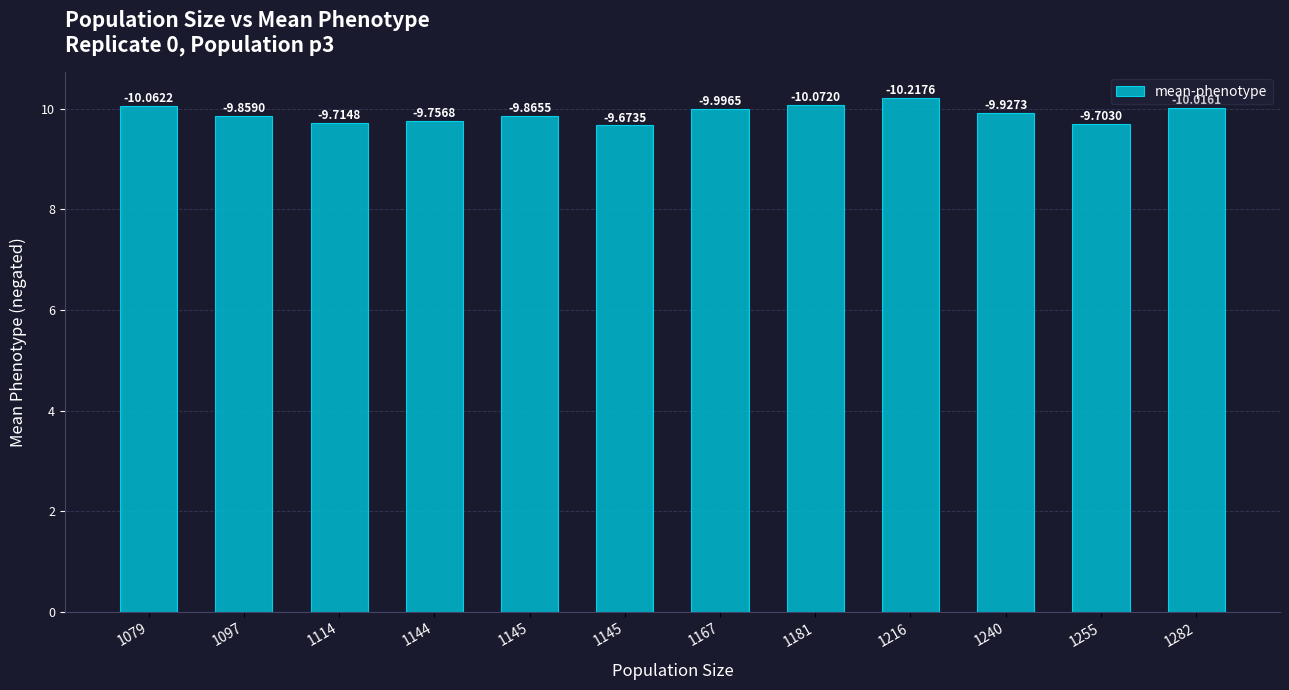

What is the ratio of the value at 1282 to the value at 1144?

1.0